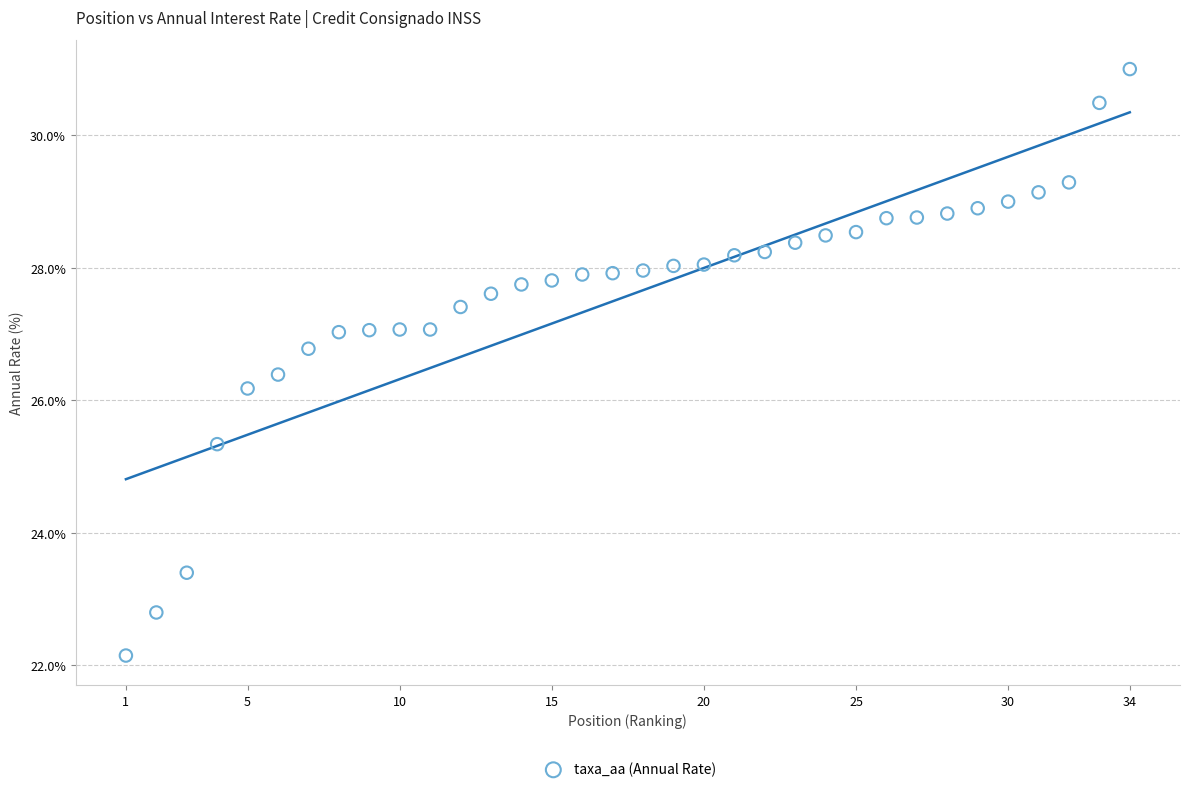

What is the range of X values (max minus min)?

33.0